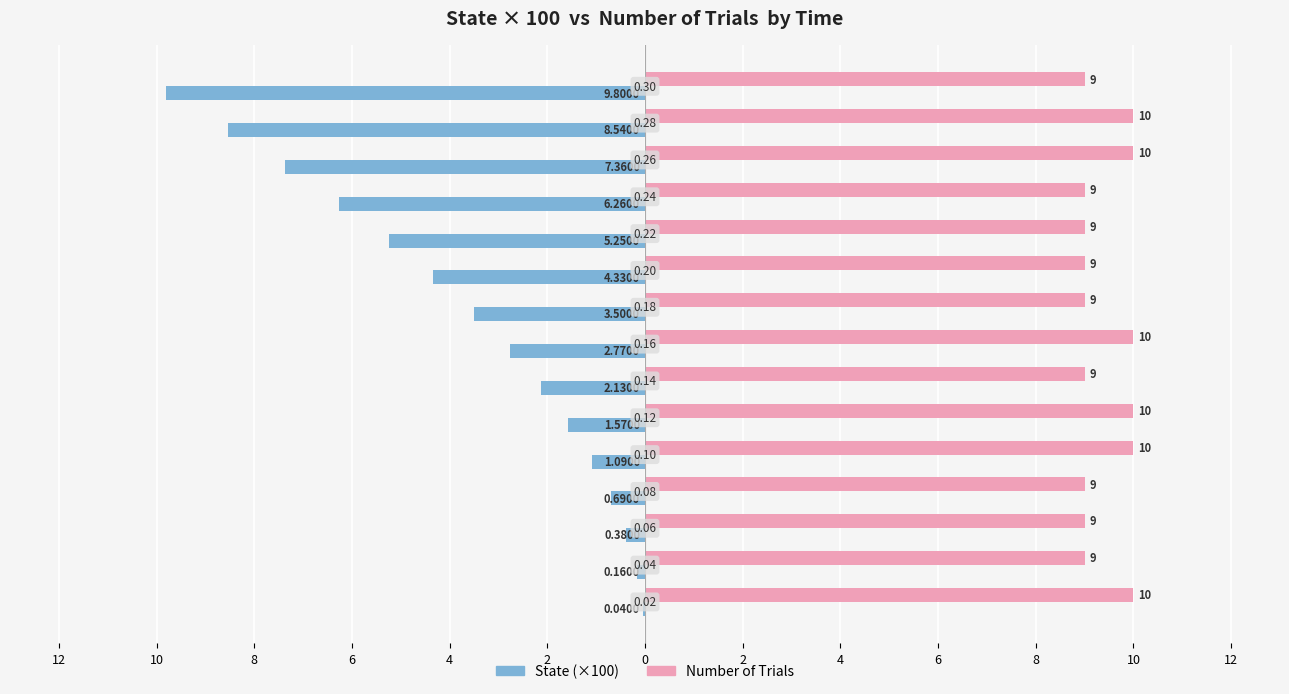

What are all the series names shown in the legend?

State (×100), Number of Trials